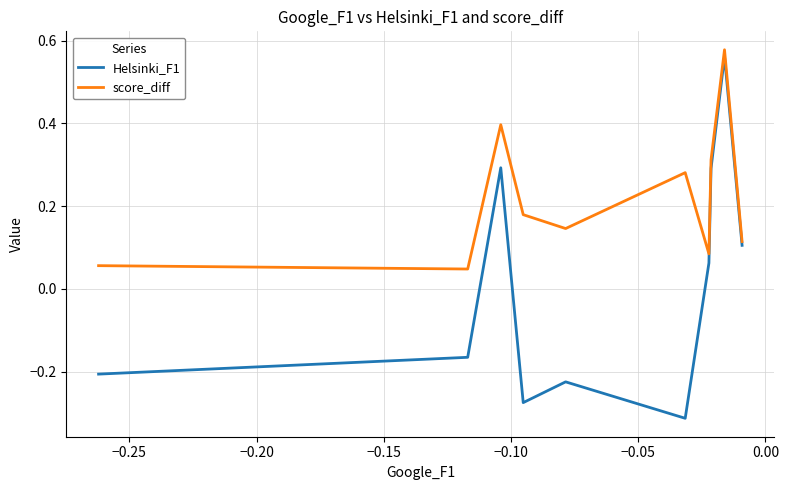

Rank the series by their average value, from highest to lowest.

score_diff, Helsinki_F1